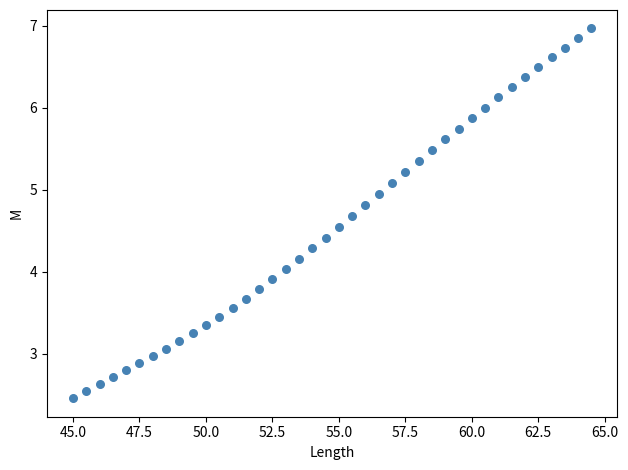

What is the range of X values (max minus min)?

19.5